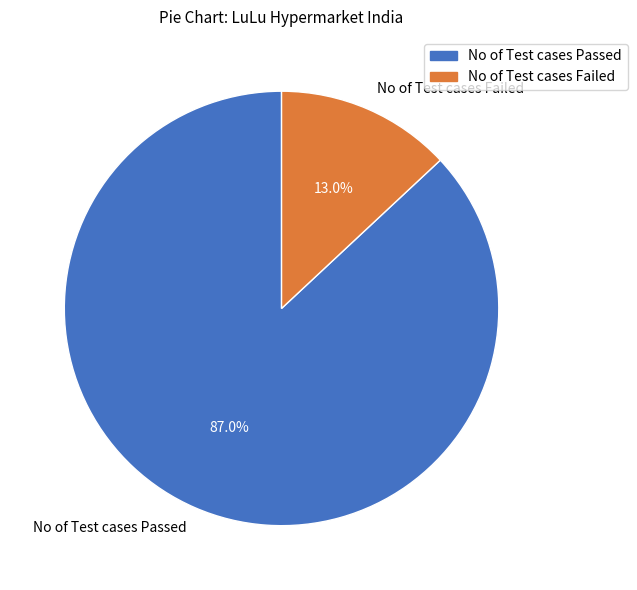

How many segments does this pie chart have?

2